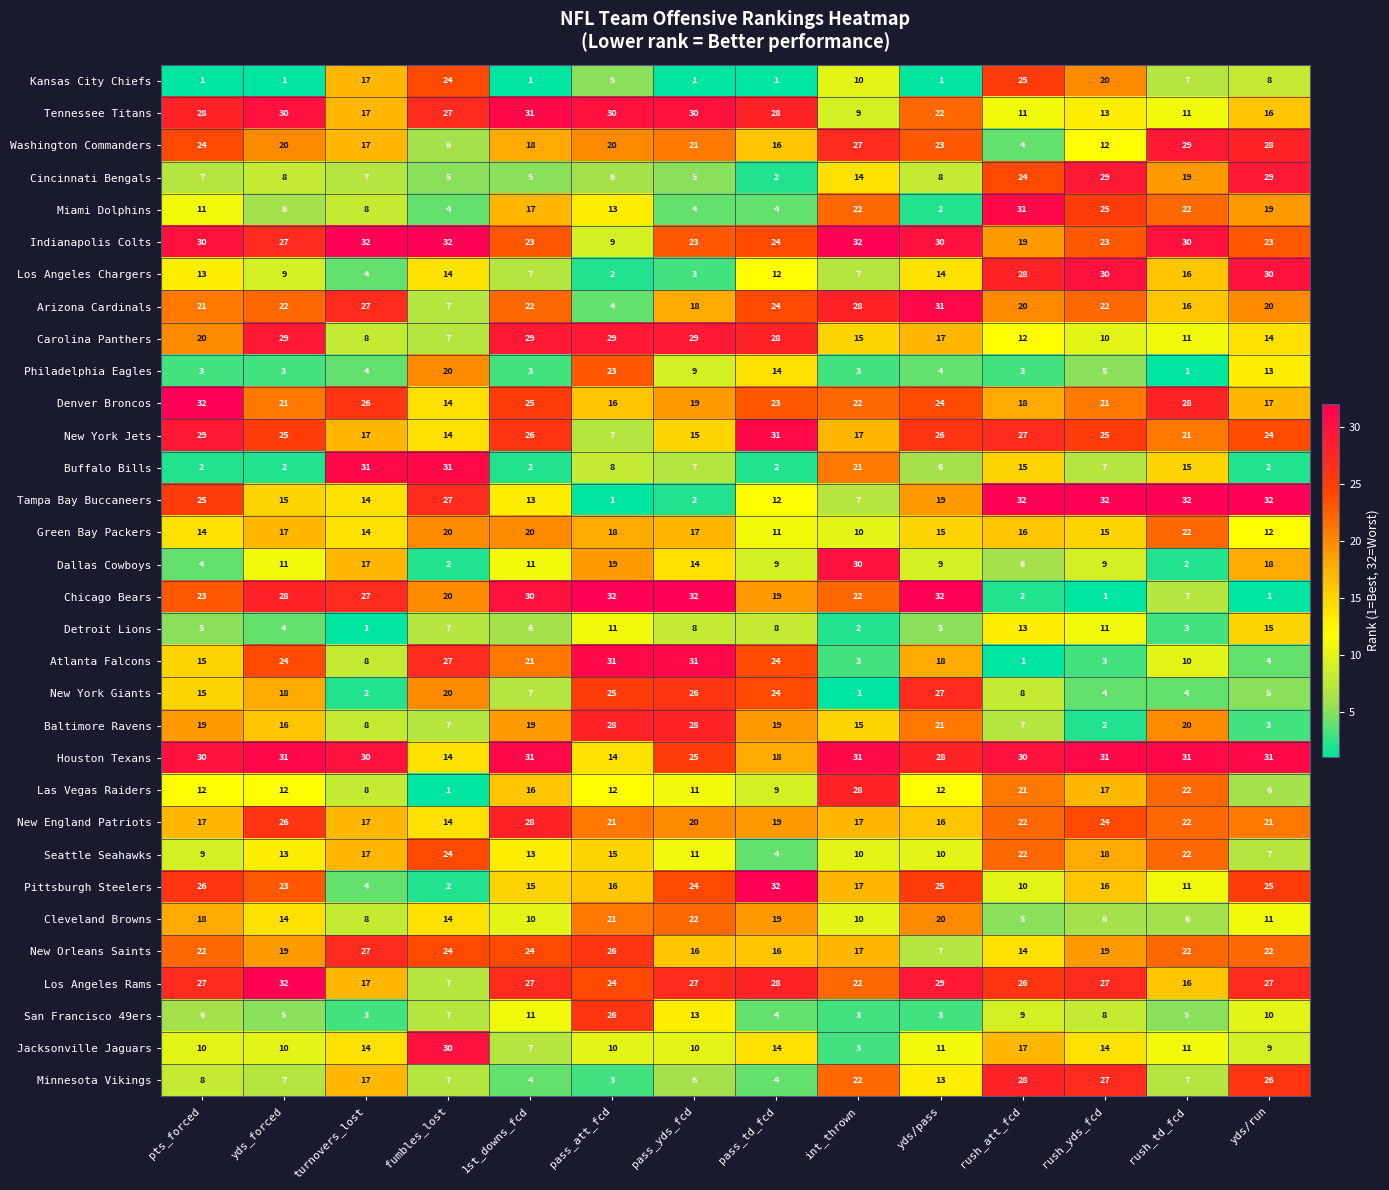

How many data points does each series have?

14